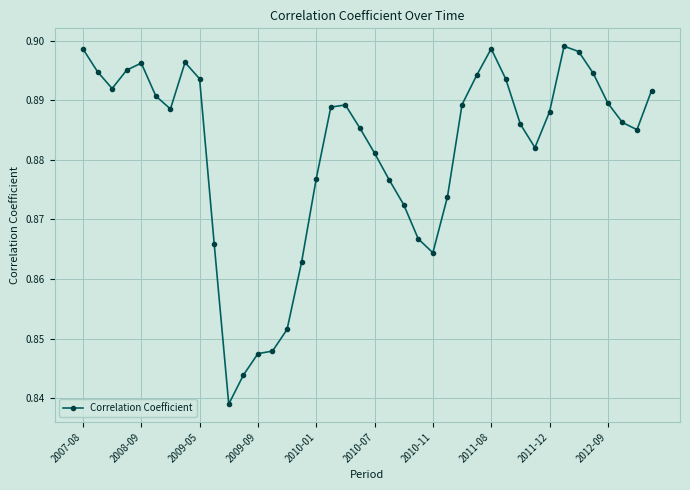

True or false: there are more than 1 points higher than both neighbors.

True